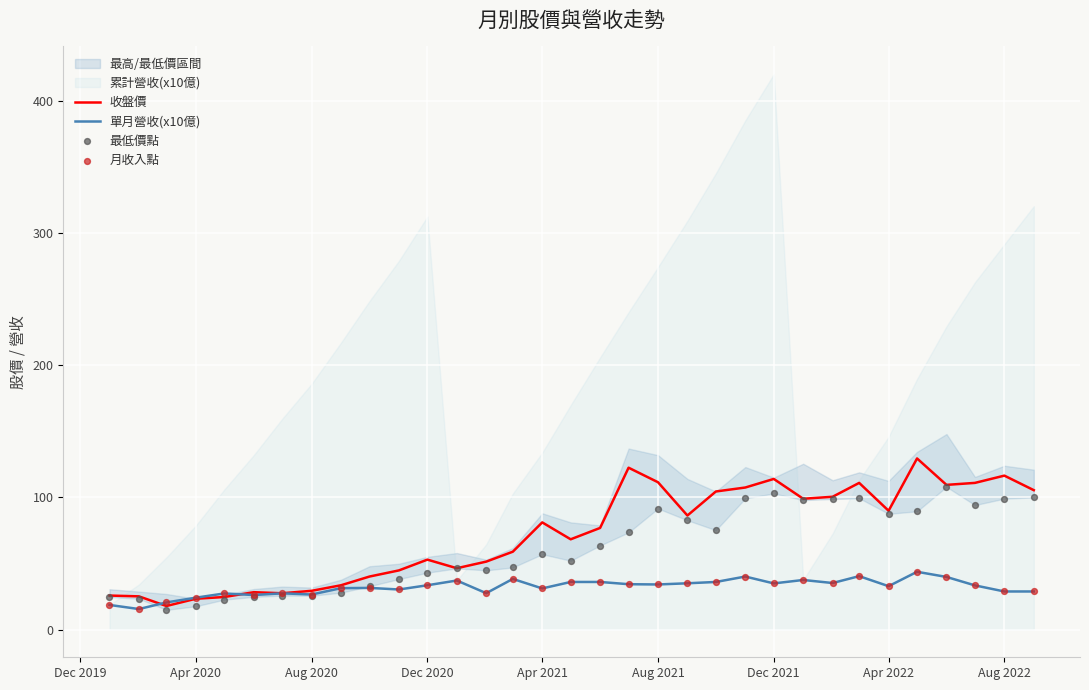

Which series has the largest total across all categories?

收盤價